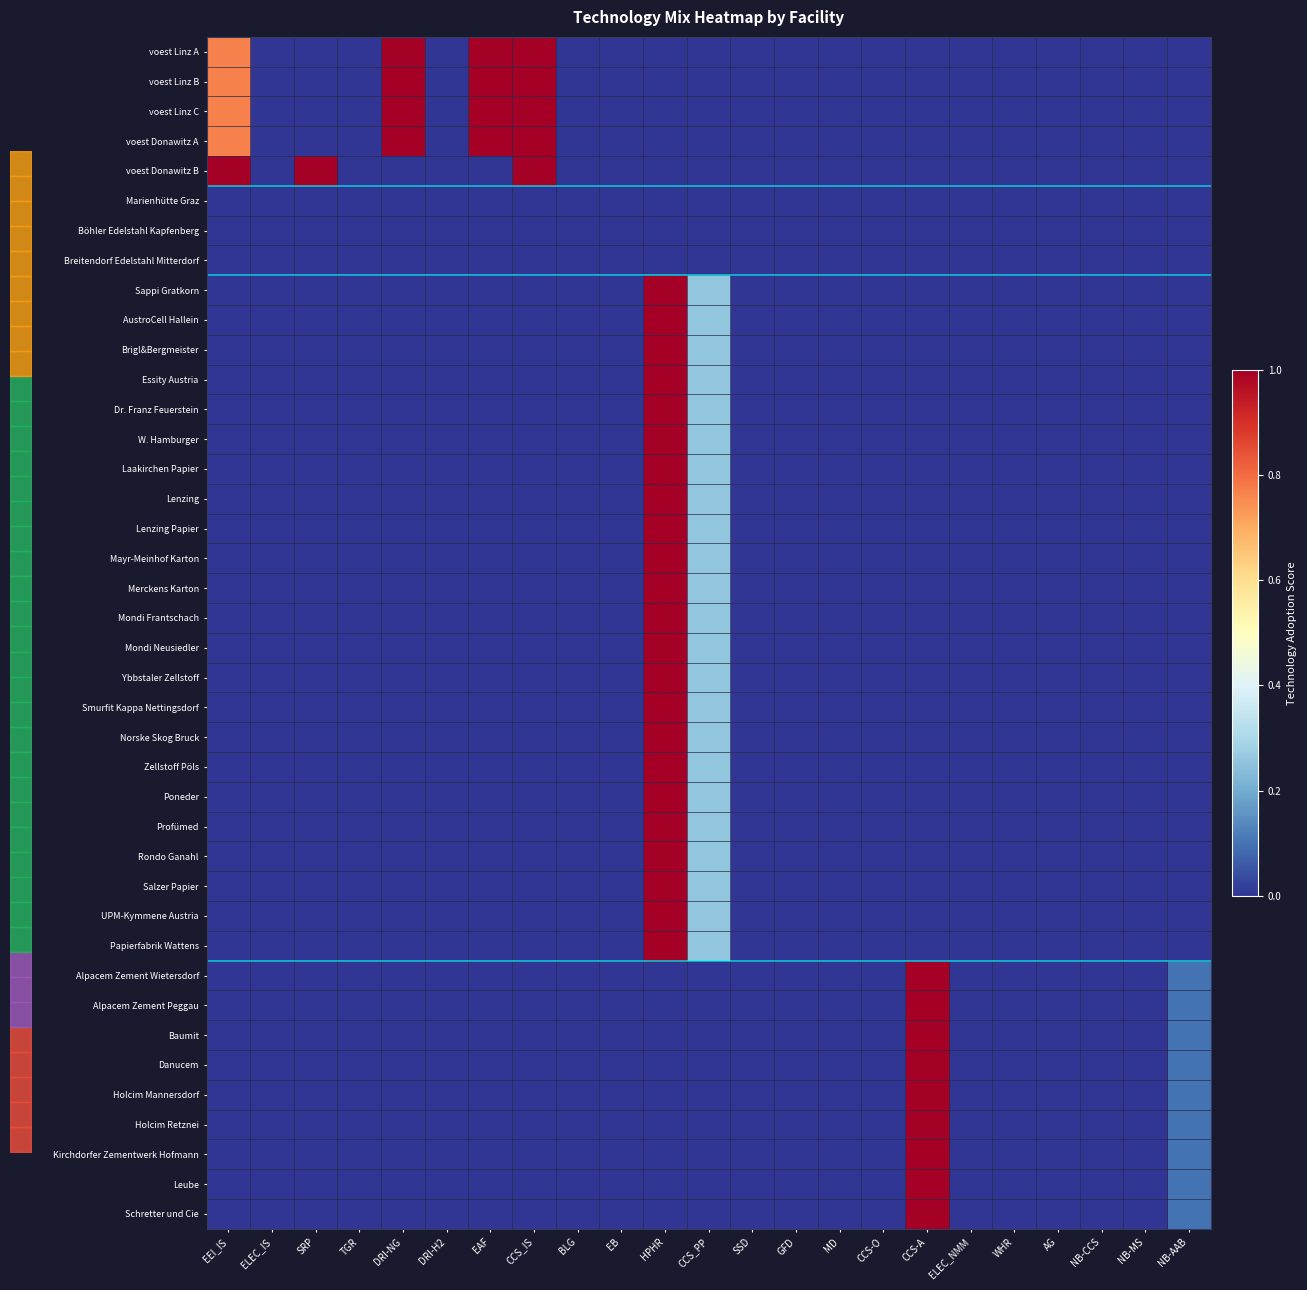

Reading left to right, list all the values displayed in this chart.

voest Linz A: EEI_IS=0.8	ELEC_IS=0.0	SRP=0.0	TGR=0.0	DRI-NG=1.0	DRI-H2=0.0	EAF=1.0	CCS_IS=1.0	BLG=0.0	EB=0.0	HPHR=0.0	CCS_PP=0.0	SSD=0.0	GFD=0.0	MD=0.0	CCS-O=0.0	CCS-A=0.0	ELEC_NMM=0.0	WHR=0.0	AG=0.0	NB-CCS=0.0	NB-MS=0.0	NB-AAB=0.0
voest Linz B: EEI_IS=0.8	ELEC_IS=0.0	SRP=0.0	TGR=0.0	DRI-NG=1.0	DRI-H2=0.0	EAF=1.0	CCS_IS=1.0	BLG=0.0	EB=0.0	HPHR=0.0	CCS_PP=0.0	SSD=0.0	GFD=0.0	MD=0.0	CCS-O=0.0	CCS-A=0.0	ELEC_NMM=0.0	WHR=0.0	AG=0.0	NB-CCS=0.0	NB-MS=0.0	NB-AAB=0.0
voest Linz C: EEI_IS=0.8	ELEC_IS=0.0	SRP=0.0	TGR=0.0	DRI-NG=1.0	DRI-H2=0.0	EAF=1.0	CCS_IS=1.0	BLG=0.0	EB=0.0	HPHR=0.0	CCS_PP=0.0	SSD=0.0	GFD=0.0	MD=0.0	CCS-O=0.0	CCS-A=0.0	ELEC_NMM=0.0	WHR=0.0	AG=0.0	NB-CCS=0.0	NB-MS=0.0	NB-AAB=0.0
voest Donawitz A: EEI_IS=0.8	ELEC_IS=0.0	SRP=0.0	TGR=0.0	DRI-NG=1.0	DRI-H2=0.0	EAF=1.0	CCS_IS=1.0	BLG=0.0	EB=0.0	HPHR=0.0	CCS_PP=0.0	SSD=0.0	GFD=0.0	MD=0.0	CCS-O=0.0	CCS-A=0.0	ELEC_NMM=0.0	WHR=0.0	AG=0.0	NB-CCS=0.0	NB-MS=0.0	NB-AAB=0.0
voest Donawitz B: EEI_IS=1.0	ELEC_IS=0.0	SRP=1.0	TGR=0.0	DRI-NG=0.0	DRI-H2=0.0	EAF=0.0	CCS_IS=1.0	BLG=0.0	EB=0.0	HPHR=0.0	CCS_PP=0.0	SSD=0.0	GFD=0.0	MD=0.0	CCS-O=0.0	CCS-A=0.0	ELEC_NMM=0.0	WHR=0.0	AG=0.0	NB-CCS=0.0	NB-MS=0.0	NB-AAB=0.0
Marienhütte Graz: EEI_IS=0.0	ELEC_IS=0.0	SRP=0.0	TGR=0.0	DRI-NG=0.0	DRI-H2=0.0	EAF=0.0	CCS_IS=0.0	BLG=0.0	EB=0.0	HPHR=0.0	CCS_PP=0.0	SSD=0.0	GFD=0.0	MD=0.0	CCS-O=0.0	CCS-A=0.0	ELEC_NMM=0.0	WHR=0.0	AG=0.0	NB-CCS=0.0	NB-MS=0.0	NB-AAB=0.0
Böhler Edelstahl Kapfenberg: EEI_IS=0.0	ELEC_IS=0.0	SRP=0.0	TGR=0.0	DRI-NG=0.0	DRI-H2=0.0	EAF=0.0	CCS_IS=0.0	BLG=0.0	EB=0.0	HPHR=0.0	CCS_PP=0.0	SSD=0.0	GFD=0.0	MD=0.0	CCS-O=0.0	CCS-A=0.0	ELEC_NMM=0.0	WHR=0.0	AG=0.0	NB-CCS=0.0	NB-MS=0.0	NB-AAB=0.0
Breitendorf Edelstahl Mitterdorf: EEI_IS=0.0	ELEC_IS=0.0	SRP=0.0	TGR=0.0	DRI-NG=0.0	DRI-H2=0.0	EAF=0.0	CCS_IS=0.0	BLG=0.0	EB=0.0	HPHR=0.0	CCS_PP=0.0	SSD=0.0	GFD=0.0	MD=0.0	CCS-O=0.0	CCS-A=0.0	ELEC_NMM=0.0	WHR=0.0	AG=0.0	NB-CCS=0.0	NB-MS=0.0	NB-AAB=0.0
Sappi Gratkorn: EEI_IS=0.0	ELEC_IS=0.0	SRP=0.0	TGR=0.0	DRI-NG=0.0	DRI-H2=0.0	EAF=0.0	CCS_IS=0.0	BLG=0.0	EB=0.0	HPHR=1.0	CCS_PP=0.3	SSD=0.0	GFD=0.0	MD=0.0	CCS-O=0.0	CCS-A=0.0	ELEC_NMM=0.0	WHR=0.0	AG=0.0	NB-CCS=0.0	NB-MS=0.0	NB-AAB=0.0
AustroCell Hallein: EEI_IS=0.0	ELEC_IS=0.0	SRP=0.0	TGR=0.0	DRI-NG=0.0	DRI-H2=0.0	EAF=0.0	CCS_IS=0.0	BLG=0.0	EB=0.0	HPHR=1.0	CCS_PP=0.3	SSD=0.0	GFD=0.0	MD=0.0	CCS-O=0.0	CCS-A=0.0	ELEC_NMM=0.0	WHR=0.0	AG=0.0	NB-CCS=0.0	NB-MS=0.0	NB-AAB=0.0
Brigl&Bergmeister: EEI_IS=0.0	ELEC_IS=0.0	SRP=0.0	TGR=0.0	DRI-NG=0.0	DRI-H2=0.0	EAF=0.0	CCS_IS=0.0	BLG=0.0	EB=0.0	HPHR=1.0	CCS_PP=0.3	SSD=0.0	GFD=0.0	MD=0.0	CCS-O=0.0	CCS-A=0.0	ELEC_NMM=0.0	WHR=0.0	AG=0.0	NB-CCS=0.0	NB-MS=0.0	NB-AAB=0.0
Essity Austria: EEI_IS=0.0	ELEC_IS=0.0	SRP=0.0	TGR=0.0	DRI-NG=0.0	DRI-H2=0.0	EAF=0.0	CCS_IS=0.0	BLG=0.0	EB=0.0	HPHR=1.0	CCS_PP=0.3	SSD=0.0	GFD=0.0	MD=0.0	CCS-O=0.0	CCS-A=0.0	ELEC_NMM=0.0	WHR=0.0	AG=0.0	NB-CCS=0.0	NB-MS=0.0	NB-AAB=0.0
Dr. Franz Feuerstein: EEI_IS=0.0	ELEC_IS=0.0	SRP=0.0	TGR=0.0	DRI-NG=0.0	DRI-H2=0.0	EAF=0.0	CCS_IS=0.0	BLG=0.0	EB=0.0	HPHR=1.0	CCS_PP=0.3	SSD=0.0	GFD=0.0	MD=0.0	CCS-O=0.0	CCS-A=0.0	ELEC_NMM=0.0	WHR=0.0	AG=0.0	NB-CCS=0.0	NB-MS=0.0	NB-AAB=0.0
W. Hamburger: EEI_IS=0.0	ELEC_IS=0.0	SRP=0.0	TGR=0.0	DRI-NG=0.0	DRI-H2=0.0	EAF=0.0	CCS_IS=0.0	BLG=0.0	EB=0.0	HPHR=1.0	CCS_PP=0.3	SSD=0.0	GFD=0.0	MD=0.0	CCS-O=0.0	CCS-A=0.0	ELEC_NMM=0.0	WHR=0.0	AG=0.0	NB-CCS=0.0	NB-MS=0.0	NB-AAB=0.0
Laakirchen Papier: EEI_IS=0.0	ELEC_IS=0.0	SRP=0.0	TGR=0.0	DRI-NG=0.0	DRI-H2=0.0	EAF=0.0	CCS_IS=0.0	BLG=0.0	EB=0.0	HPHR=1.0	CCS_PP=0.3	SSD=0.0	GFD=0.0	MD=0.0	CCS-O=0.0	CCS-A=0.0	ELEC_NMM=0.0	WHR=0.0	AG=0.0	NB-CCS=0.0	NB-MS=0.0	NB-AAB=0.0
Lenzing: EEI_IS=0.0	ELEC_IS=0.0	SRP=0.0	TGR=0.0	DRI-NG=0.0	DRI-H2=0.0	EAF=0.0	CCS_IS=0.0	BLG=0.0	EB=0.0	HPHR=1.0	CCS_PP=0.3	SSD=0.0	GFD=0.0	MD=0.0	CCS-O=0.0	CCS-A=0.0	ELEC_NMM=0.0	WHR=0.0	AG=0.0	NB-CCS=0.0	NB-MS=0.0	NB-AAB=0.0
Lenzing Papier: EEI_IS=0.0	ELEC_IS=0.0	SRP=0.0	TGR=0.0	DRI-NG=0.0	DRI-H2=0.0	EAF=0.0	CCS_IS=0.0	BLG=0.0	EB=0.0	HPHR=1.0	CCS_PP=0.3	SSD=0.0	GFD=0.0	MD=0.0	CCS-O=0.0	CCS-A=0.0	ELEC_NMM=0.0	WHR=0.0	AG=0.0	NB-CCS=0.0	NB-MS=0.0	NB-AAB=0.0
Mayr-Meinhof Karton: EEI_IS=0.0	ELEC_IS=0.0	SRP=0.0	TGR=0.0	DRI-NG=0.0	DRI-H2=0.0	EAF=0.0	CCS_IS=0.0	BLG=0.0	EB=0.0	HPHR=1.0	CCS_PP=0.3	SSD=0.0	GFD=0.0	MD=0.0	CCS-O=0.0	CCS-A=0.0	ELEC_NMM=0.0	WHR=0.0	AG=0.0	NB-CCS=0.0	NB-MS=0.0	NB-AAB=0.0
Merckens Karton: EEI_IS=0.0	ELEC_IS=0.0	SRP=0.0	TGR=0.0	DRI-NG=0.0	DRI-H2=0.0	EAF=0.0	CCS_IS=0.0	BLG=0.0	EB=0.0	HPHR=1.0	CCS_PP=0.3	SSD=0.0	GFD=0.0	MD=0.0	CCS-O=0.0	CCS-A=0.0	ELEC_NMM=0.0	WHR=0.0	AG=0.0	NB-CCS=0.0	NB-MS=0.0	NB-AAB=0.0
Mondi Frantschach: EEI_IS=0.0	ELEC_IS=0.0	SRP=0.0	TGR=0.0	DRI-NG=0.0	DRI-H2=0.0	EAF=0.0	CCS_IS=0.0	BLG=0.0	EB=0.0	HPHR=1.0	CCS_PP=0.3	SSD=0.0	GFD=0.0	MD=0.0	CCS-O=0.0	CCS-A=0.0	ELEC_NMM=0.0	WHR=0.0	AG=0.0	NB-CCS=0.0	NB-MS=0.0	NB-AAB=0.0
Mondi Neusiedler: EEI_IS=0.0	ELEC_IS=0.0	SRP=0.0	TGR=0.0	DRI-NG=0.0	DRI-H2=0.0	EAF=0.0	CCS_IS=0.0	BLG=0.0	EB=0.0	HPHR=1.0	CCS_PP=0.3	SSD=0.0	GFD=0.0	MD=0.0	CCS-O=0.0	CCS-A=0.0	ELEC_NMM=0.0	WHR=0.0	AG=0.0	NB-CCS=0.0	NB-MS=0.0	NB-AAB=0.0
Ybbstaler Zellstoff: EEI_IS=0.0	ELEC_IS=0.0	SRP=0.0	TGR=0.0	DRI-NG=0.0	DRI-H2=0.0	EAF=0.0	CCS_IS=0.0	BLG=0.0	EB=0.0	HPHR=1.0	CCS_PP=0.3	SSD=0.0	GFD=0.0	MD=0.0	CCS-O=0.0	CCS-A=0.0	ELEC_NMM=0.0	WHR=0.0	AG=0.0	NB-CCS=0.0	NB-MS=0.0	NB-AAB=0.0
Smurfit Kappa Nettingsdorf: EEI_IS=0.0	ELEC_IS=0.0	SRP=0.0	TGR=0.0	DRI-NG=0.0	DRI-H2=0.0	EAF=0.0	CCS_IS=0.0	BLG=0.0	EB=0.0	HPHR=1.0	CCS_PP=0.3	SSD=0.0	GFD=0.0	MD=0.0	CCS-O=0.0	CCS-A=0.0	ELEC_NMM=0.0	WHR=0.0	AG=0.0	NB-CCS=0.0	NB-MS=0.0	NB-AAB=0.0
Norske Skog Bruck: EEI_IS=0.0	ELEC_IS=0.0	SRP=0.0	TGR=0.0	DRI-NG=0.0	DRI-H2=0.0	EAF=0.0	CCS_IS=0.0	BLG=0.0	EB=0.0	HPHR=1.0	CCS_PP=0.3	SSD=0.0	GFD=0.0	MD=0.0	CCS-O=0.0	CCS-A=0.0	ELEC_NMM=0.0	WHR=0.0	AG=0.0	NB-CCS=0.0	NB-MS=0.0	NB-AAB=0.0
Zellstoff Pöls: EEI_IS=0.0	ELEC_IS=0.0	SRP=0.0	TGR=0.0	DRI-NG=0.0	DRI-H2=0.0	EAF=0.0	CCS_IS=0.0	BLG=0.0	EB=0.0	HPHR=1.0	CCS_PP=0.3	SSD=0.0	GFD=0.0	MD=0.0	CCS-O=0.0	CCS-A=0.0	ELEC_NMM=0.0	WHR=0.0	AG=0.0	NB-CCS=0.0	NB-MS=0.0	NB-AAB=0.0
Poneder: EEI_IS=0.0	ELEC_IS=0.0	SRP=0.0	TGR=0.0	DRI-NG=0.0	DRI-H2=0.0	EAF=0.0	CCS_IS=0.0	BLG=0.0	EB=0.0	HPHR=1.0	CCS_PP=0.3	SSD=0.0	GFD=0.0	MD=0.0	CCS-O=0.0	CCS-A=0.0	ELEC_NMM=0.0	WHR=0.0	AG=0.0	NB-CCS=0.0	NB-MS=0.0	NB-AAB=0.0
Profümed: EEI_IS=0.0	ELEC_IS=0.0	SRP=0.0	TGR=0.0	DRI-NG=0.0	DRI-H2=0.0	EAF=0.0	CCS_IS=0.0	BLG=0.0	EB=0.0	HPHR=1.0	CCS_PP=0.3	SSD=0.0	GFD=0.0	MD=0.0	CCS-O=0.0	CCS-A=0.0	ELEC_NMM=0.0	WHR=0.0	AG=0.0	NB-CCS=0.0	NB-MS=0.0	NB-AAB=0.0
Rondo Ganahl: EEI_IS=0.0	ELEC_IS=0.0	SRP=0.0	TGR=0.0	DRI-NG=0.0	DRI-H2=0.0	EAF=0.0	CCS_IS=0.0	BLG=0.0	EB=0.0	HPHR=1.0	CCS_PP=0.3	SSD=0.0	GFD=0.0	MD=0.0	CCS-O=0.0	CCS-A=0.0	ELEC_NMM=0.0	WHR=0.0	AG=0.0	NB-CCS=0.0	NB-MS=0.0	NB-AAB=0.0
Salzer Papier: EEI_IS=0.0	ELEC_IS=0.0	SRP=0.0	TGR=0.0	DRI-NG=0.0	DRI-H2=0.0	EAF=0.0	CCS_IS=0.0	BLG=0.0	EB=0.0	HPHR=1.0	CCS_PP=0.3	SSD=0.0	GFD=0.0	MD=0.0	CCS-O=0.0	CCS-A=0.0	ELEC_NMM=0.0	WHR=0.0	AG=0.0	NB-CCS=0.0	NB-MS=0.0	NB-AAB=0.0
UPM-Kymmene Austria: EEI_IS=0.0	ELEC_IS=0.0	SRP=0.0	TGR=0.0	DRI-NG=0.0	DRI-H2=0.0	EAF=0.0	CCS_IS=0.0	BLG=0.0	EB=0.0	HPHR=1.0	CCS_PP=0.3	SSD=0.0	GFD=0.0	MD=0.0	CCS-O=0.0	CCS-A=0.0	ELEC_NMM=0.0	WHR=0.0	AG=0.0	NB-CCS=0.0	NB-MS=0.0	NB-AAB=0.0
Papierfabrik Wattens: EEI_IS=0.0	ELEC_IS=0.0	SRP=0.0	TGR=0.0	DRI-NG=0.0	DRI-H2=0.0	EAF=0.0	CCS_IS=0.0	BLG=0.0	EB=0.0	HPHR=1.0	CCS_PP=0.3	SSD=0.0	GFD=0.0	MD=0.0	CCS-O=0.0	CCS-A=0.0	ELEC_NMM=0.0	WHR=0.0	AG=0.0	NB-CCS=0.0	NB-MS=0.0	NB-AAB=0.0
Alpacem Zement Wietersdorf: EEI_IS=0.0	ELEC_IS=0.0	SRP=0.0	TGR=0.0	DRI-NG=0.0	DRI-H2=0.0	EAF=0.0	CCS_IS=0.0	BLG=0.0	EB=0.0	HPHR=0.0	CCS_PP=0.0	SSD=0.0	GFD=0.0	MD=0.0	CCS-O=0.0	CCS-A=1.0	ELEC_NMM=0.0	WHR=0.0	AG=0.0	NB-CCS=0.0	NB-MS=0.0	NB-AAB=0.1
Alpacem Zement Peggau: EEI_IS=0.0	ELEC_IS=0.0	SRP=0.0	TGR=0.0	DRI-NG=0.0	DRI-H2=0.0	EAF=0.0	CCS_IS=0.0	BLG=0.0	EB=0.0	HPHR=0.0	CCS_PP=0.0	SSD=0.0	GFD=0.0	MD=0.0	CCS-O=0.0	CCS-A=1.0	ELEC_NMM=0.0	WHR=0.0	AG=0.0	NB-CCS=0.0	NB-MS=0.0	NB-AAB=0.1
Baumit: EEI_IS=0.0	ELEC_IS=0.0	SRP=0.0	TGR=0.0	DRI-NG=0.0	DRI-H2=0.0	EAF=0.0	CCS_IS=0.0	BLG=0.0	EB=0.0	HPHR=0.0	CCS_PP=0.0	SSD=0.0	GFD=0.0	MD=0.0	CCS-O=0.0	CCS-A=1.0	ELEC_NMM=0.0	WHR=0.0	AG=0.0	NB-CCS=0.0	NB-MS=0.0	NB-AAB=0.1
Danucem: EEI_IS=0.0	ELEC_IS=0.0	SRP=0.0	TGR=0.0	DRI-NG=0.0	DRI-H2=0.0	EAF=0.0	CCS_IS=0.0	BLG=0.0	EB=0.0	HPHR=0.0	CCS_PP=0.0	SSD=0.0	GFD=0.0	MD=0.0	CCS-O=0.0	CCS-A=1.0	ELEC_NMM=0.0	WHR=0.0	AG=0.0	NB-CCS=0.0	NB-MS=0.0	NB-AAB=0.1
Holcim Mannersdorf: EEI_IS=0.0	ELEC_IS=0.0	SRP=0.0	TGR=0.0	DRI-NG=0.0	DRI-H2=0.0	EAF=0.0	CCS_IS=0.0	BLG=0.0	EB=0.0	HPHR=0.0	CCS_PP=0.0	SSD=0.0	GFD=0.0	MD=0.0	CCS-O=0.0	CCS-A=1.0	ELEC_NMM=0.0	WHR=0.0	AG=0.0	NB-CCS=0.0	NB-MS=0.0	NB-AAB=0.1
Holcim Retznei: EEI_IS=0.0	ELEC_IS=0.0	SRP=0.0	TGR=0.0	DRI-NG=0.0	DRI-H2=0.0	EAF=0.0	CCS_IS=0.0	BLG=0.0	EB=0.0	HPHR=0.0	CCS_PP=0.0	SSD=0.0	GFD=0.0	MD=0.0	CCS-O=0.0	CCS-A=1.0	ELEC_NMM=0.0	WHR=0.0	AG=0.0	NB-CCS=0.0	NB-MS=0.0	NB-AAB=0.1
Kirchdorfer Zementwerk Hofmann: EEI_IS=0.0	ELEC_IS=0.0	SRP=0.0	TGR=0.0	DRI-NG=0.0	DRI-H2=0.0	EAF=0.0	CCS_IS=0.0	BLG=0.0	EB=0.0	HPHR=0.0	CCS_PP=0.0	SSD=0.0	GFD=0.0	MD=0.0	CCS-O=0.0	CCS-A=1.0	ELEC_NMM=0.0	WHR=0.0	AG=0.0	NB-CCS=0.0	NB-MS=0.0	NB-AAB=0.1
Leube: EEI_IS=0.0	ELEC_IS=0.0	SRP=0.0	TGR=0.0	DRI-NG=0.0	DRI-H2=0.0	EAF=0.0	CCS_IS=0.0	BLG=0.0	EB=0.0	HPHR=0.0	CCS_PP=0.0	SSD=0.0	GFD=0.0	MD=0.0	CCS-O=0.0	CCS-A=1.0	ELEC_NMM=0.0	WHR=0.0	AG=0.0	NB-CCS=0.0	NB-MS=0.0	NB-AAB=0.1
Schretter und Cie: EEI_IS=0.0	ELEC_IS=0.0	SRP=0.0	TGR=0.0	DRI-NG=0.0	DRI-H2=0.0	EAF=0.0	CCS_IS=0.0	BLG=0.0	EB=0.0	HPHR=0.0	CCS_PP=0.0	SSD=0.0	GFD=0.0	MD=0.0	CCS-O=0.0	CCS-A=1.0	ELEC_NMM=0.0	WHR=0.0	AG=0.0	NB-CCS=0.0	NB-MS=0.0	NB-AAB=0.1